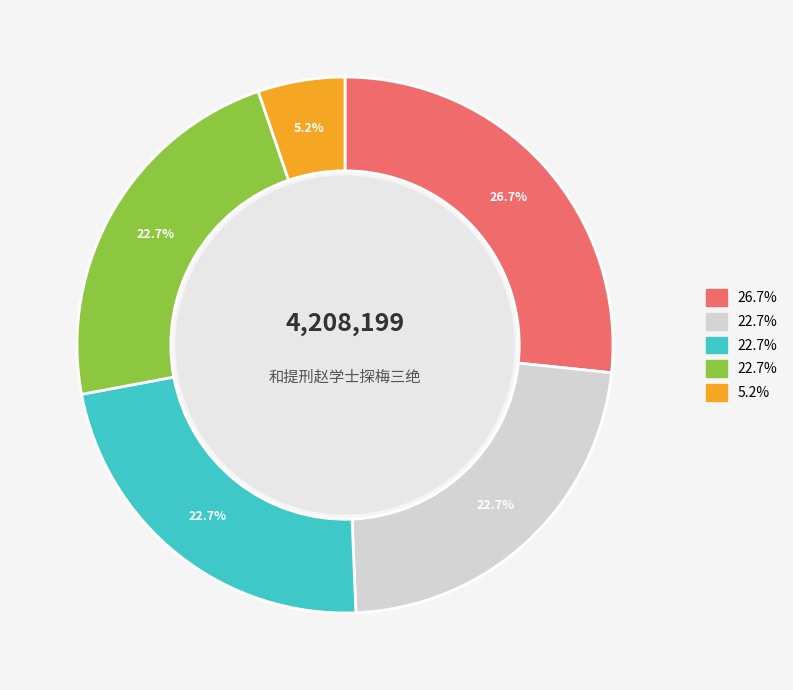

Does any single category account for the majority?

No